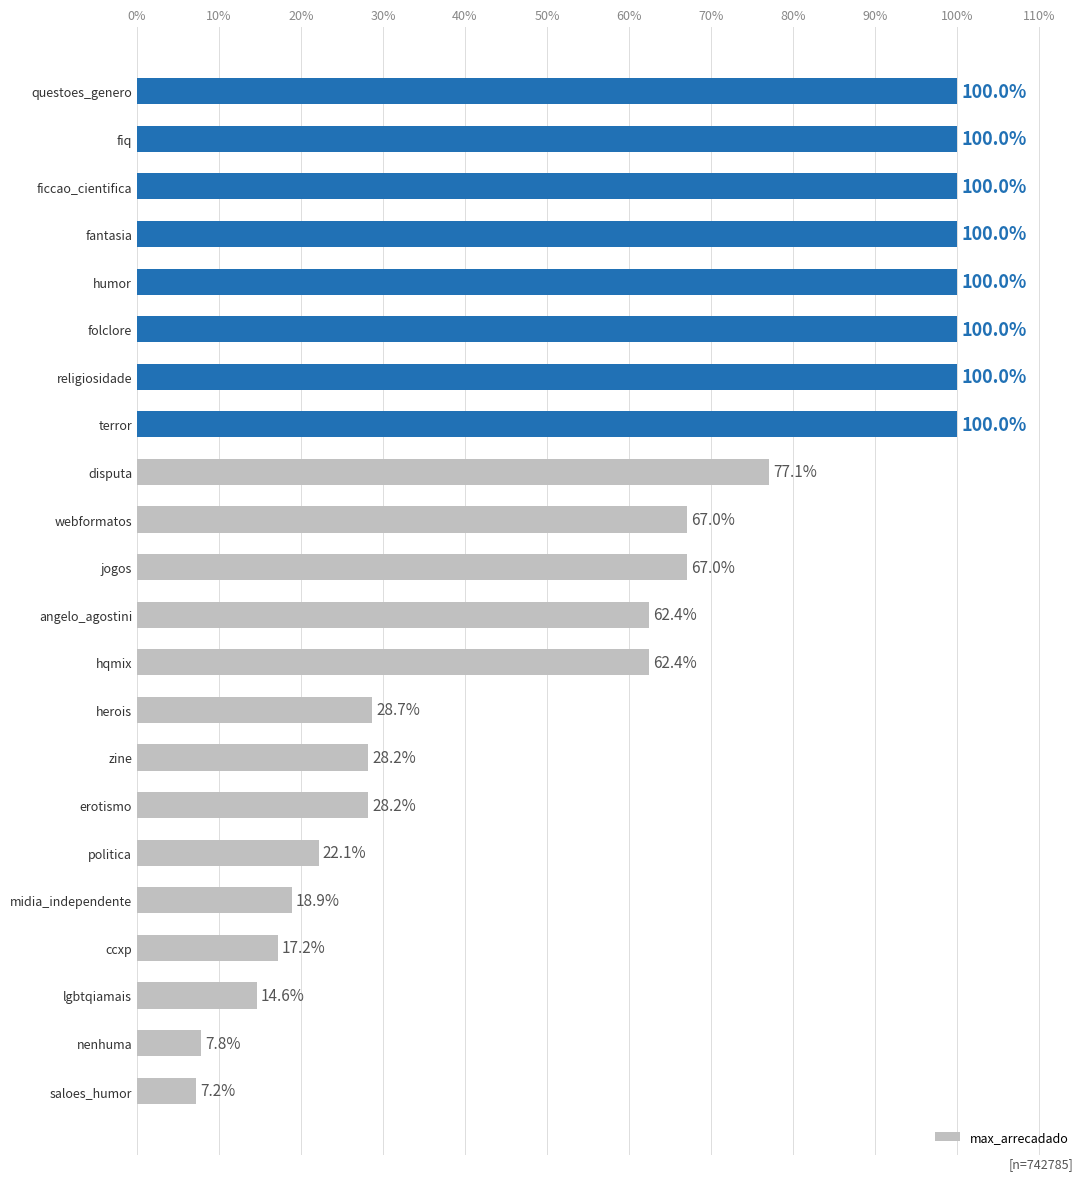

Read the value at zine.

28.2